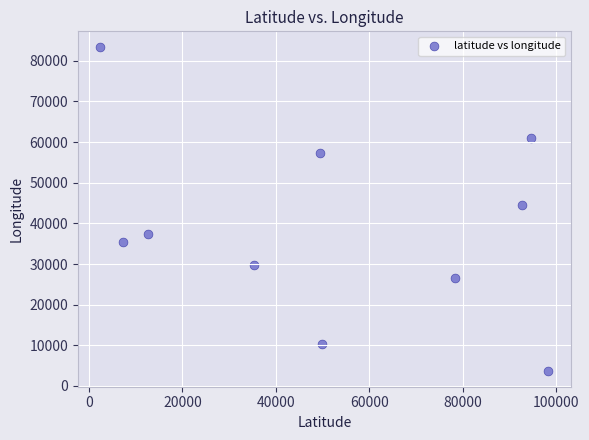

What Y value in the scatter plot is closest to 43531?

44528